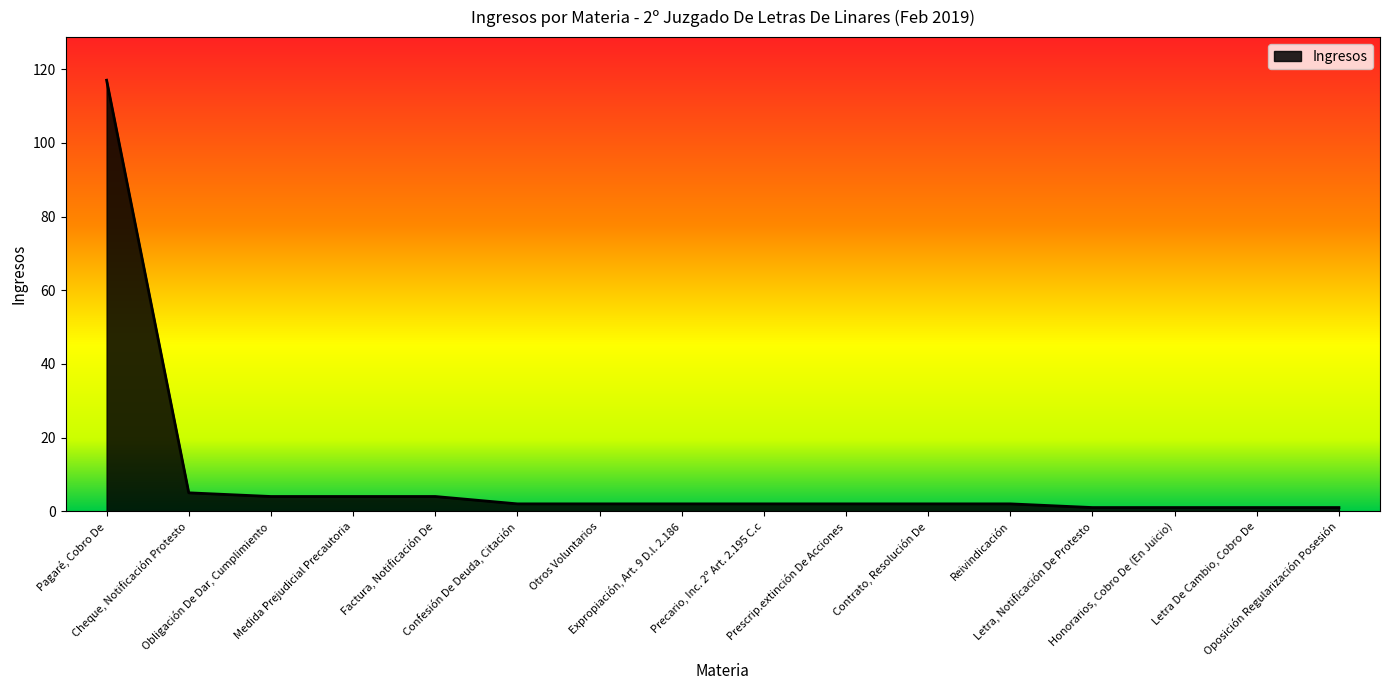

Reading right to left, extract all data points from this chart.

1	1	1	1	2	2	2	2	2	2	2	4	4	4	5	117